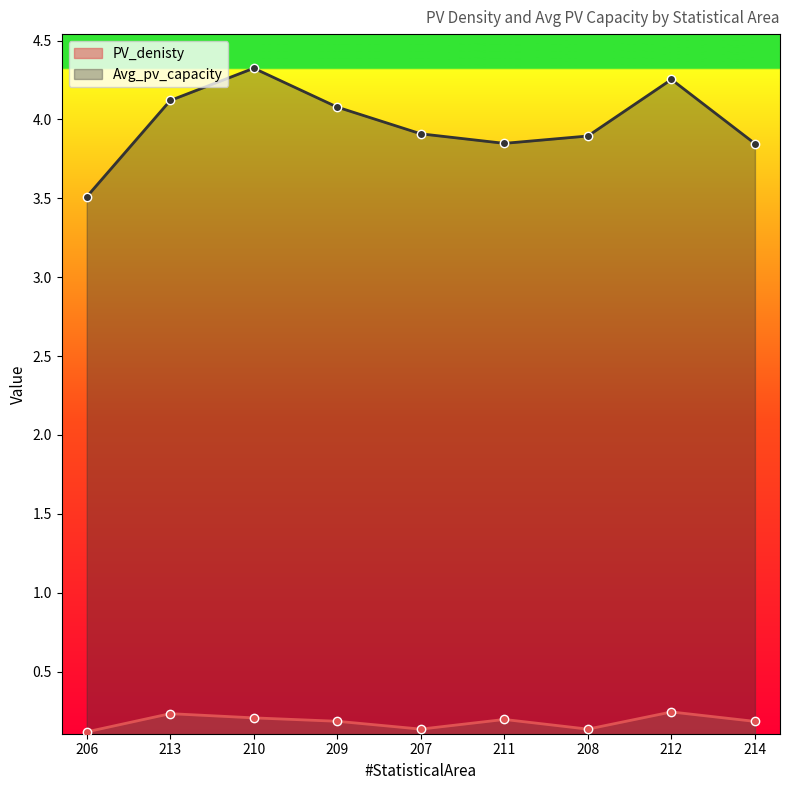

Count the number of categories in the chart.

9